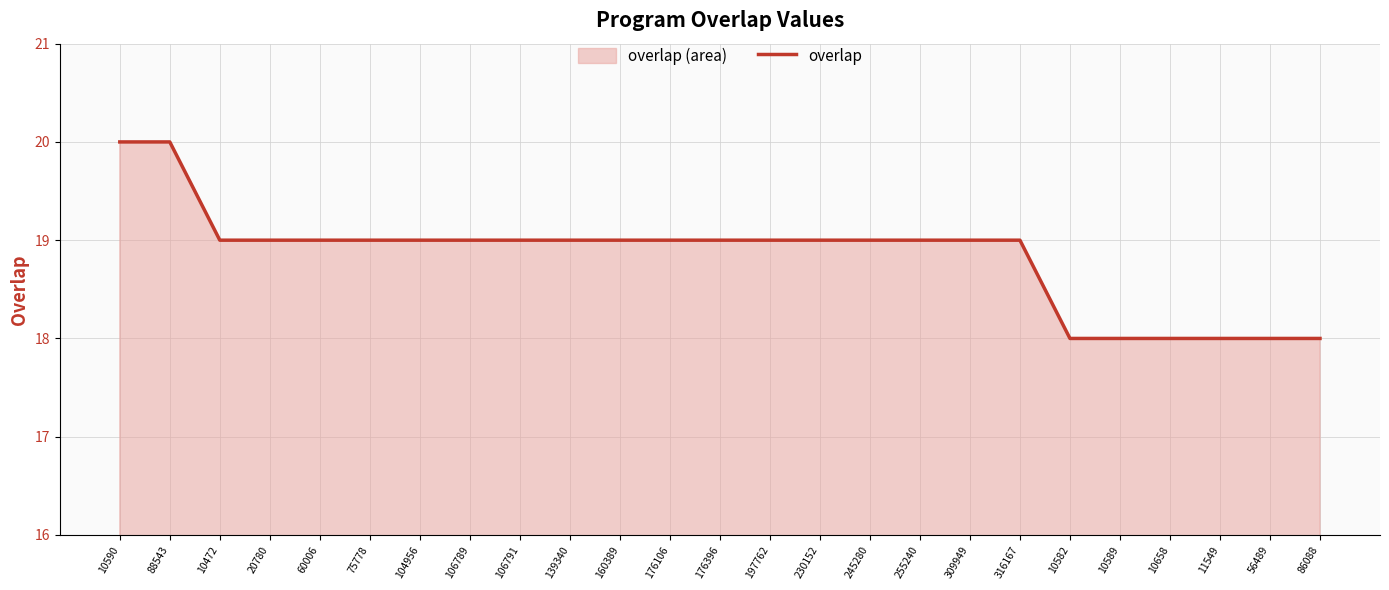

List the labels in order of value, smallest first.

10582, 10589, 10658, 11549, 56489, 86088, 10472, 20780, 60006, 75778, 104956, 106789, 106791, 139340, 160389, 176106, 176396, 197762, 230152, 245280, 255240, 309949, 316167, 10590, 88543